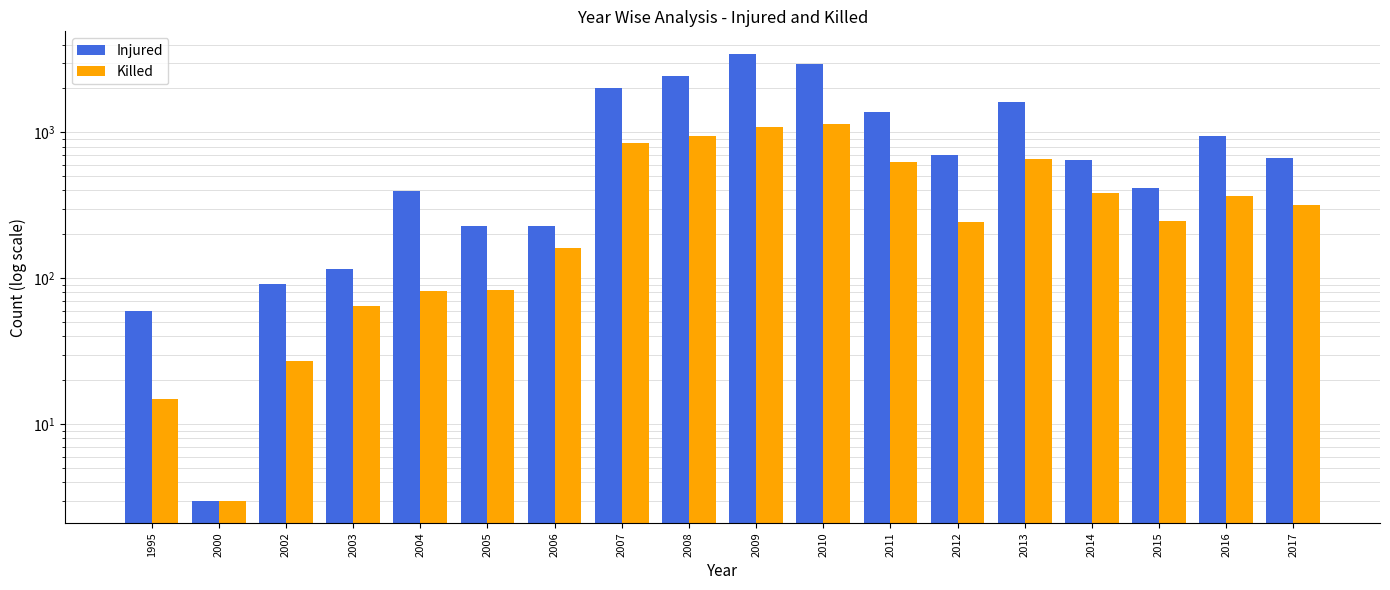

Rank the series by their average value, from highest to lowest.

Injured, Killed